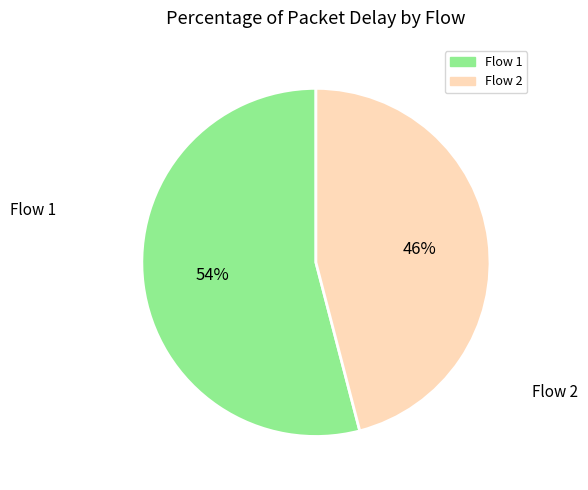

Combined, do Flow 1 and Flow 2 account for over 50%?

Yes